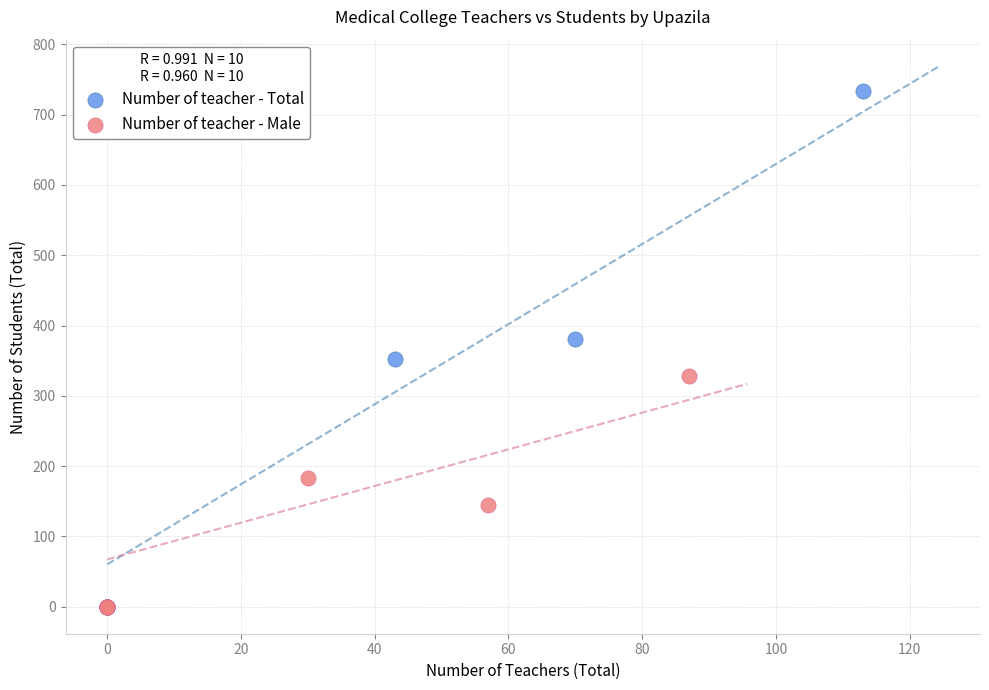

Which series has the largest Y range (max minus min)?

Number of teacher - Total